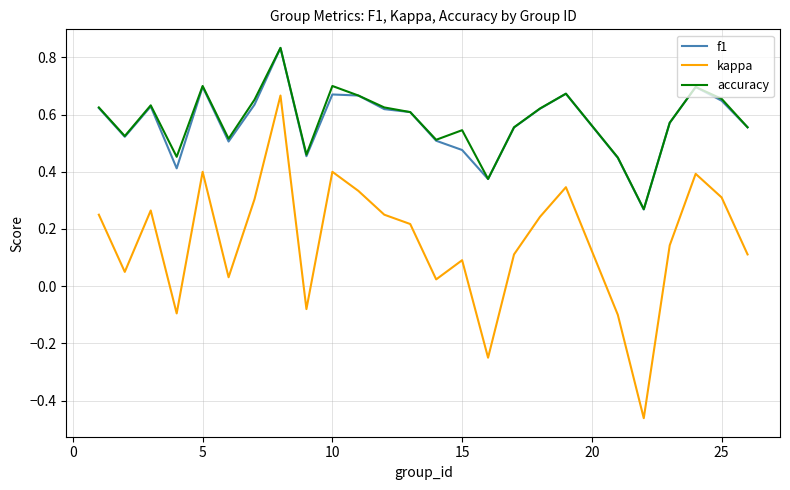

True or false: f1 and kappa intersect in this chart.

False